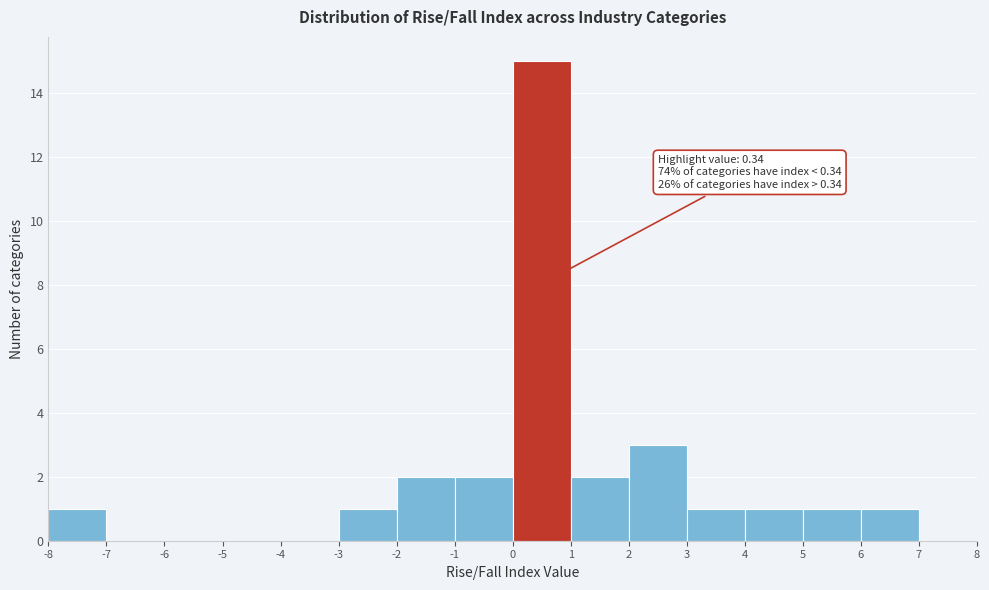

Which range on the x-axis has the tallest bar?

0 to 1